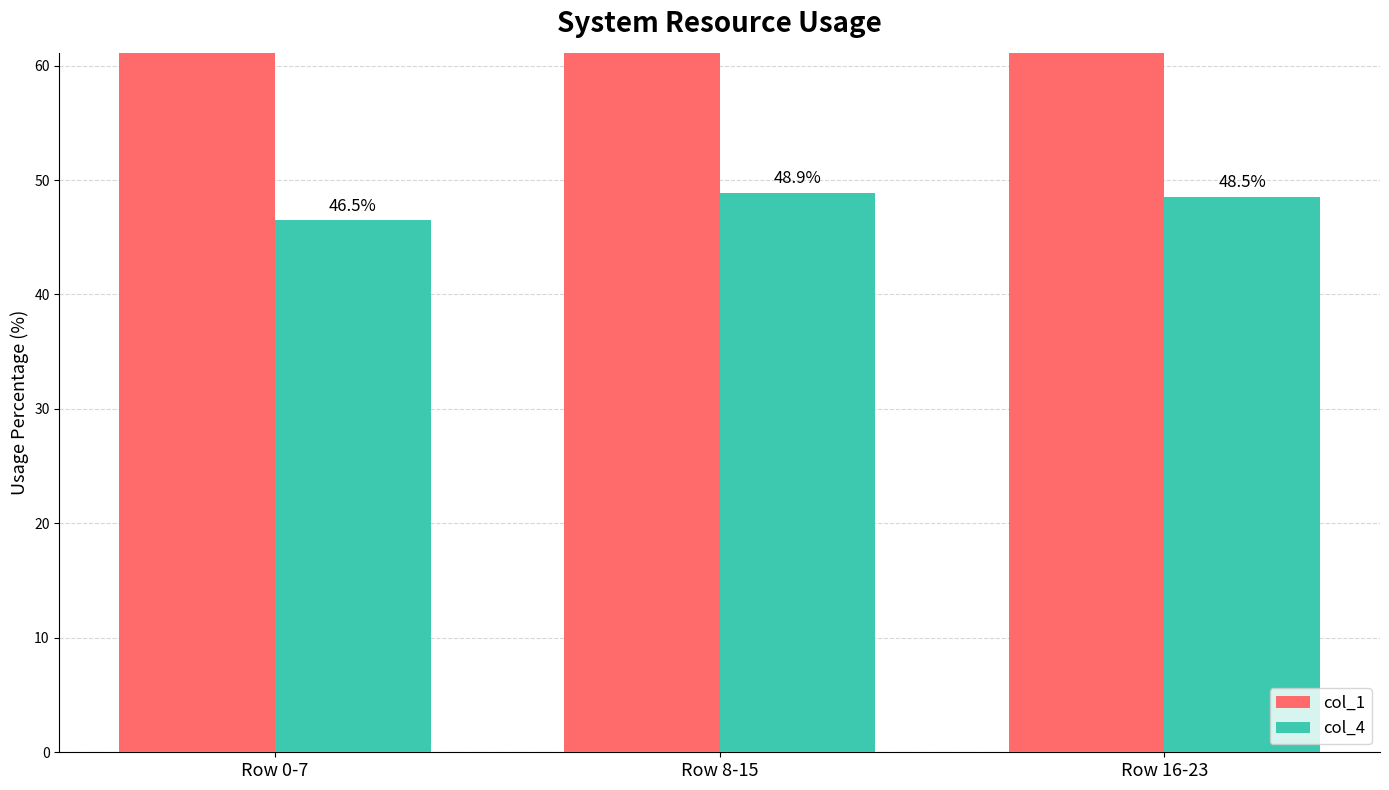

What is the highest value of the col_4 series?

0.5